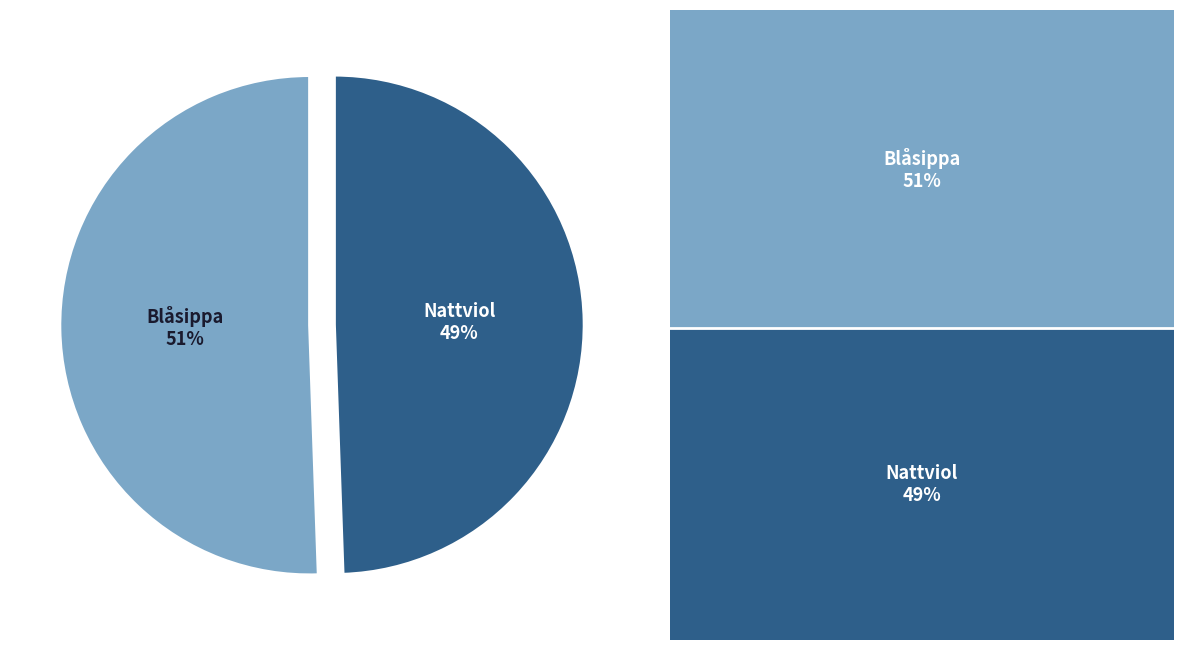

To the nearest percent, what is the average slice percentage?

50%